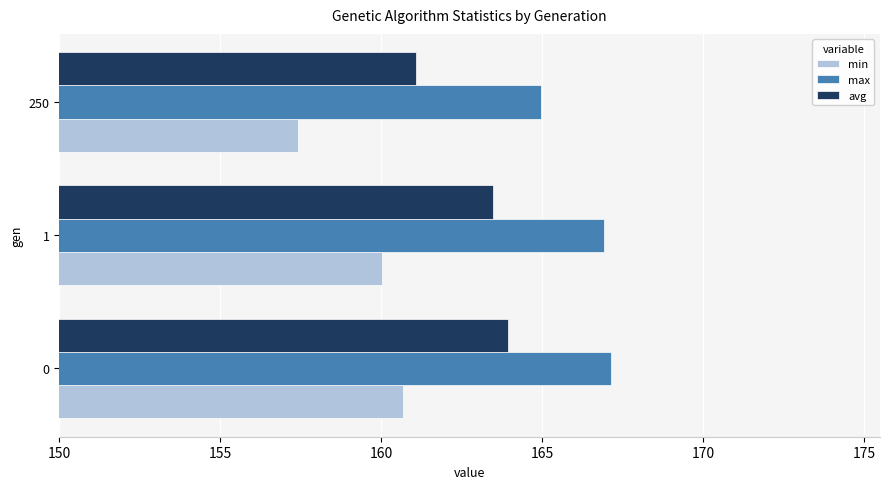

Which series has the largest range (max minus min)?

min